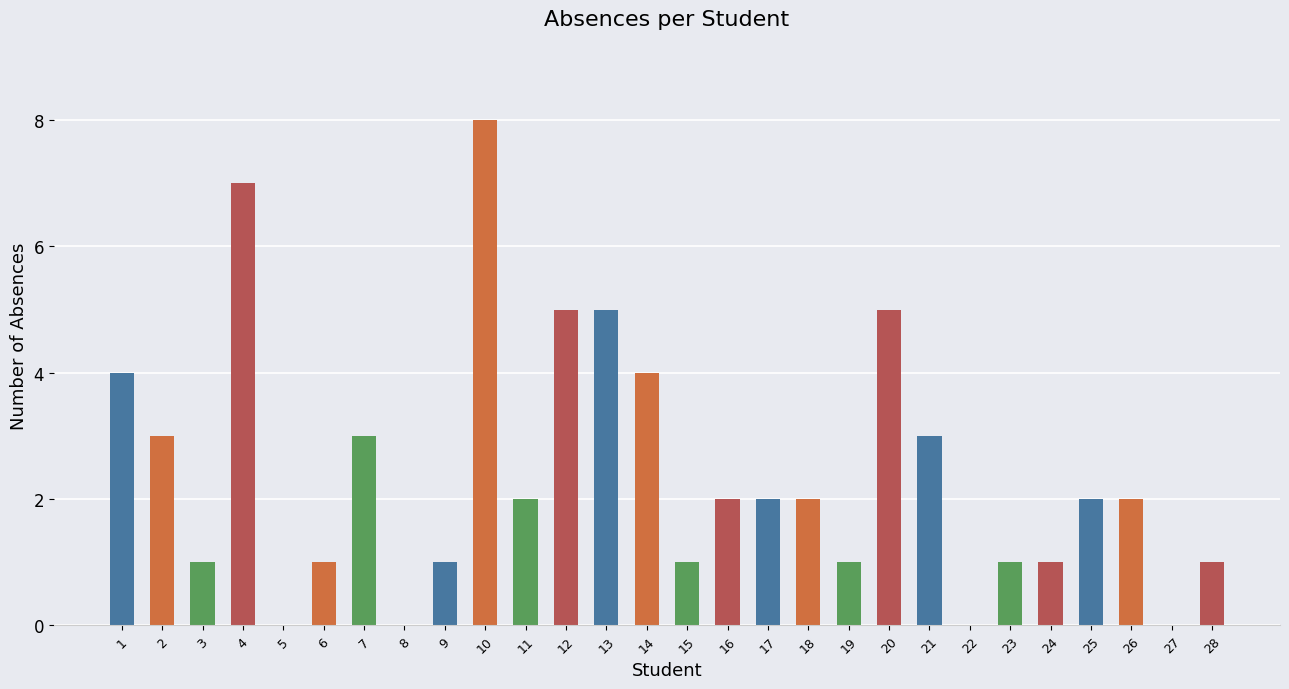

How many data points does each series have?

28